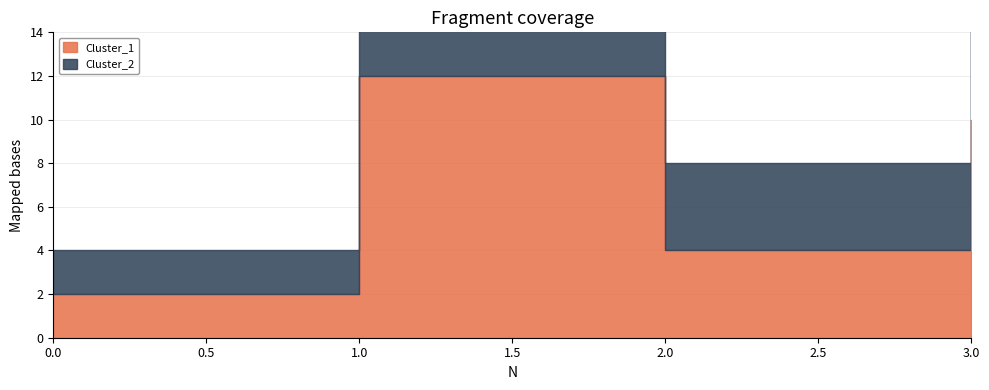

At which category is the sum across all series the highest?

1